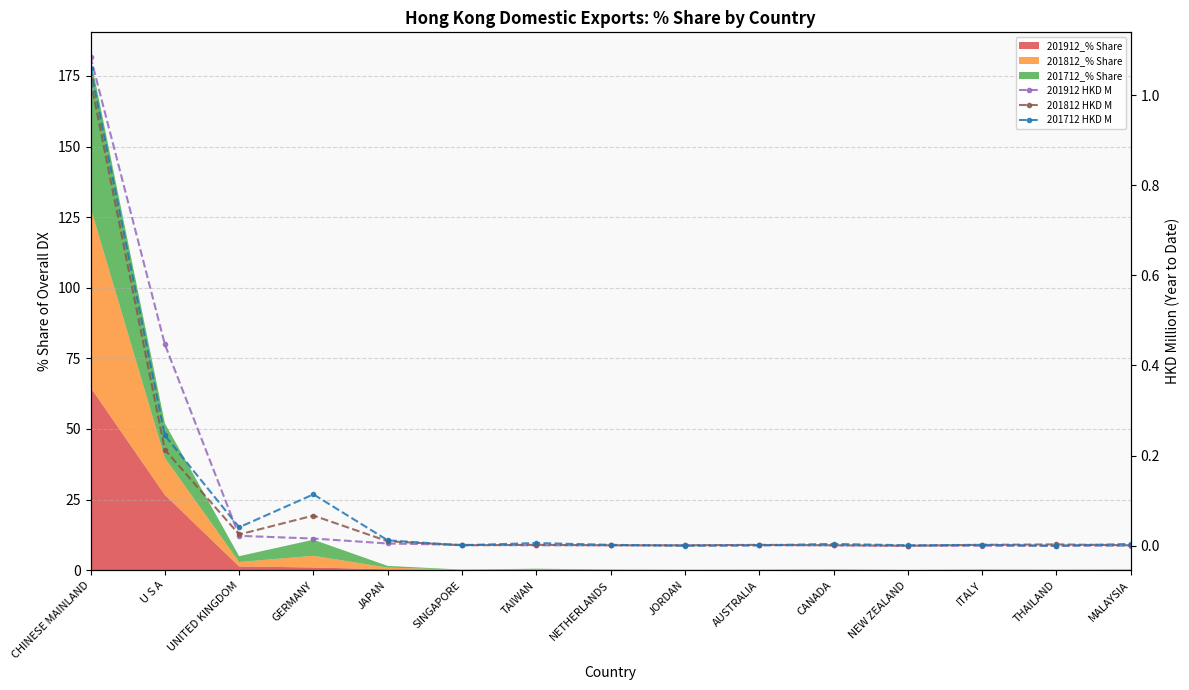

What is the sum of all 201712 HKD M values?

1.5